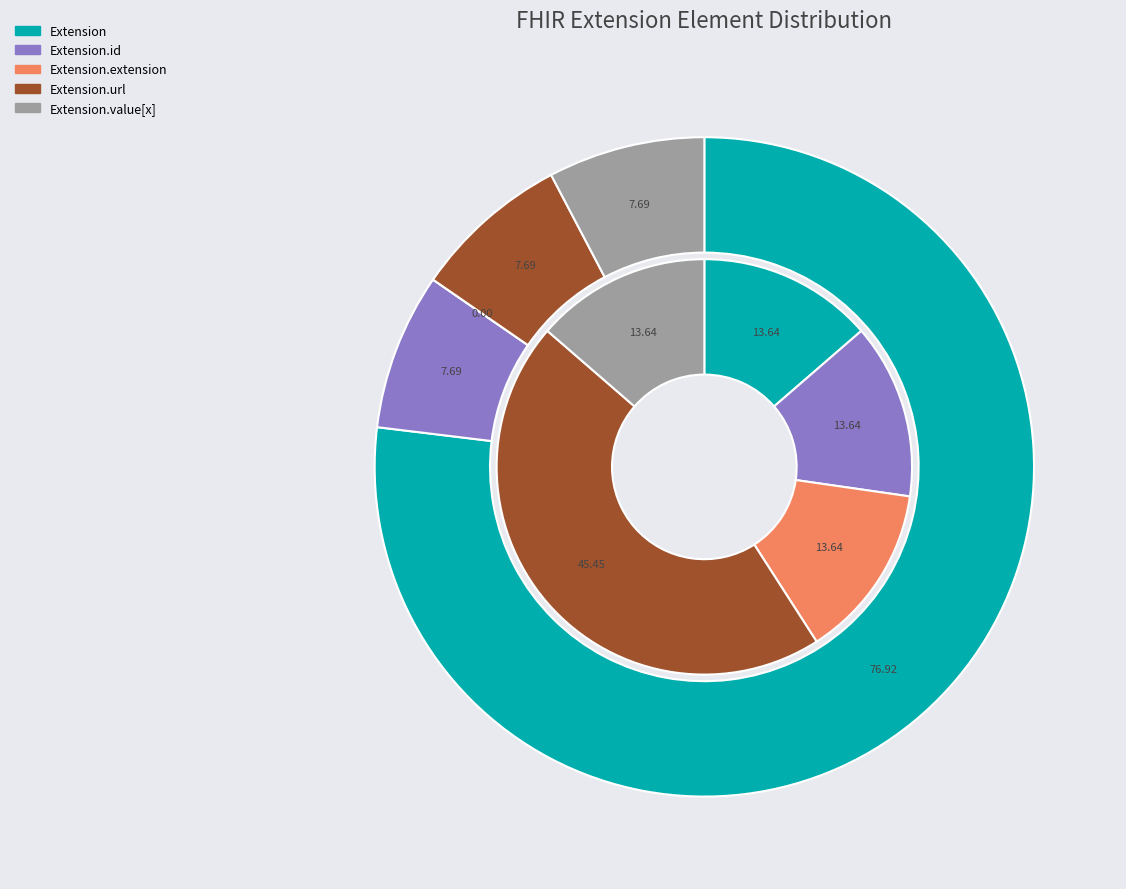

How many segments does this pie chart have?

5